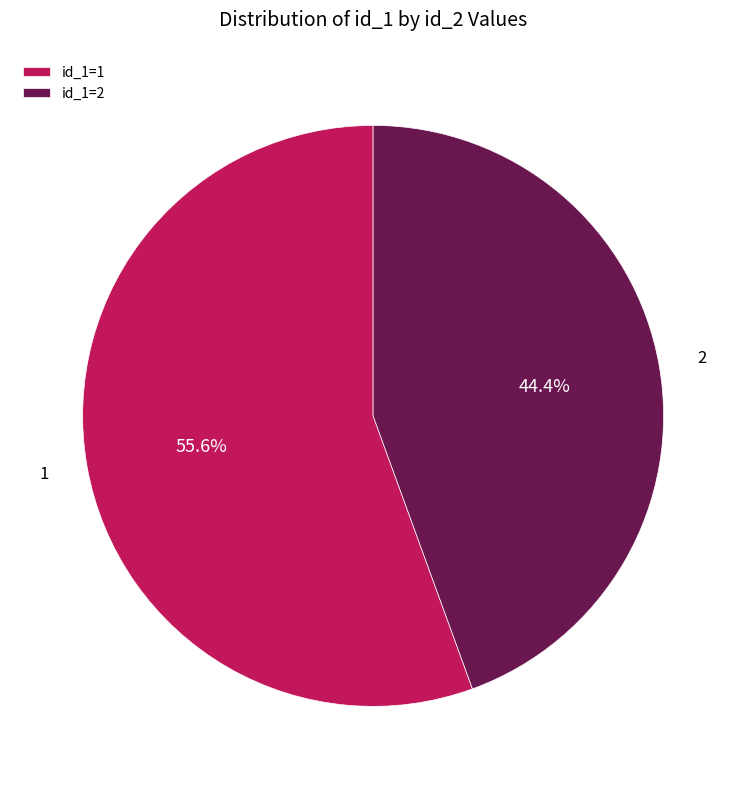

What is the ratio of the value at id_1=2 to the value at id_1=1?

0.8